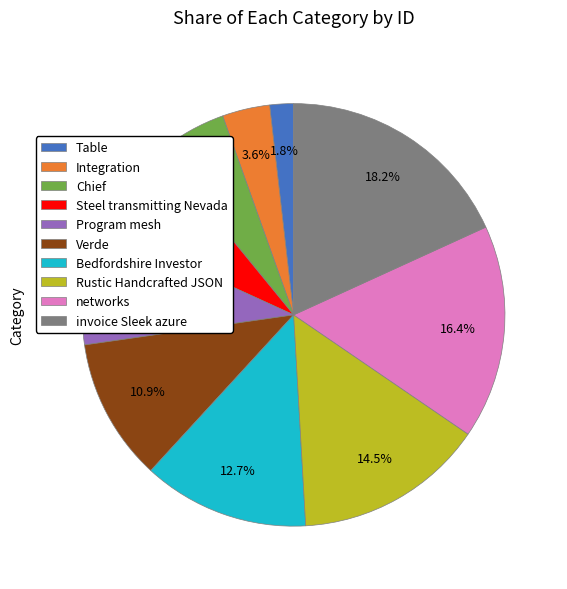

Is the sum of Program mesh and Chief greater than half?

No